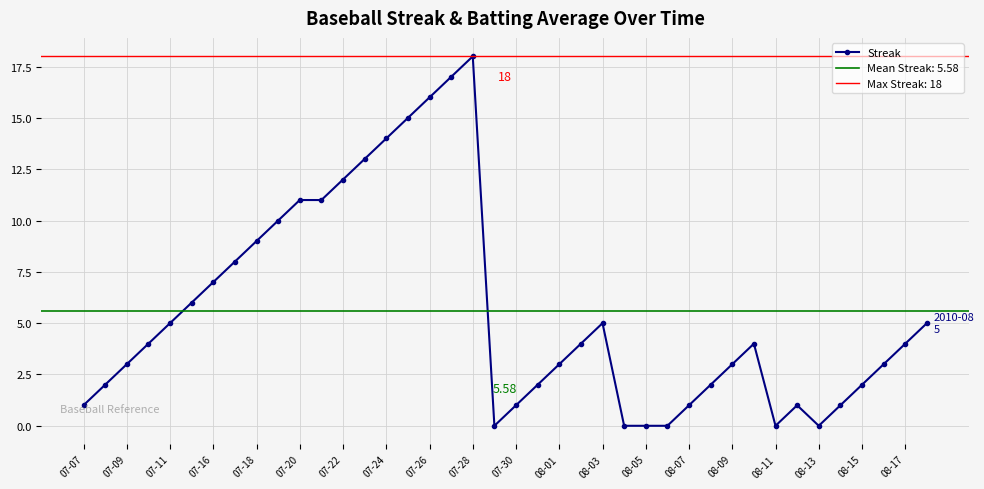

What is the maximum value for Streak?

18